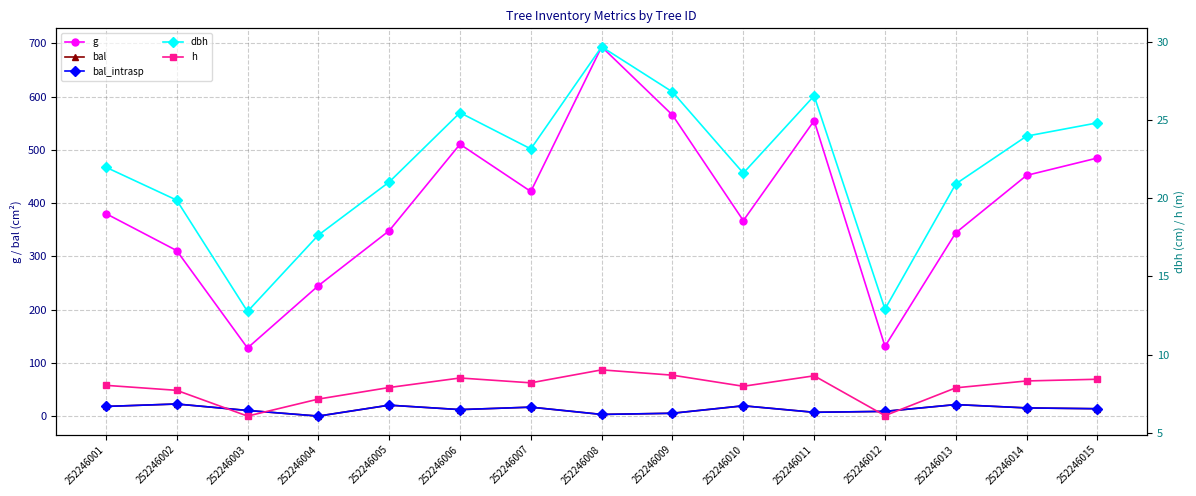

Which series has the largest range (max minus min)?

g